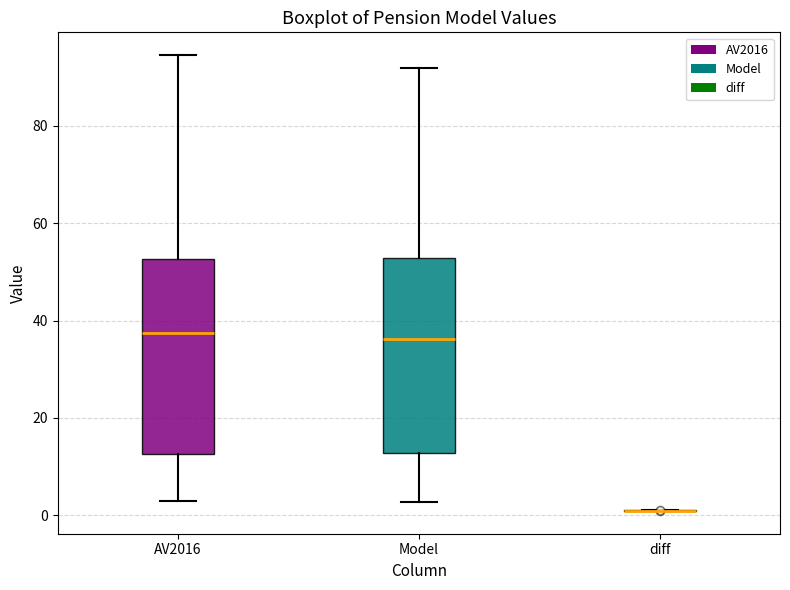

Reading left to right, read every box against the y-axis: the position of its median line, the range the box covers, and the ends of its whiskers. The values are not printed on the chart, so give them approximately, as read against the axis.

AV2016: median 38, box 12 to 52, whiskers 2 to 94
Model: median 36, box 12 to 52, whiskers 2 to 92
diff: box collapsed to a line at 0, whiskers 0 to 2